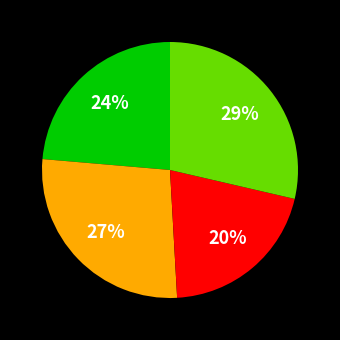

How many slices are in this pie chart?

4